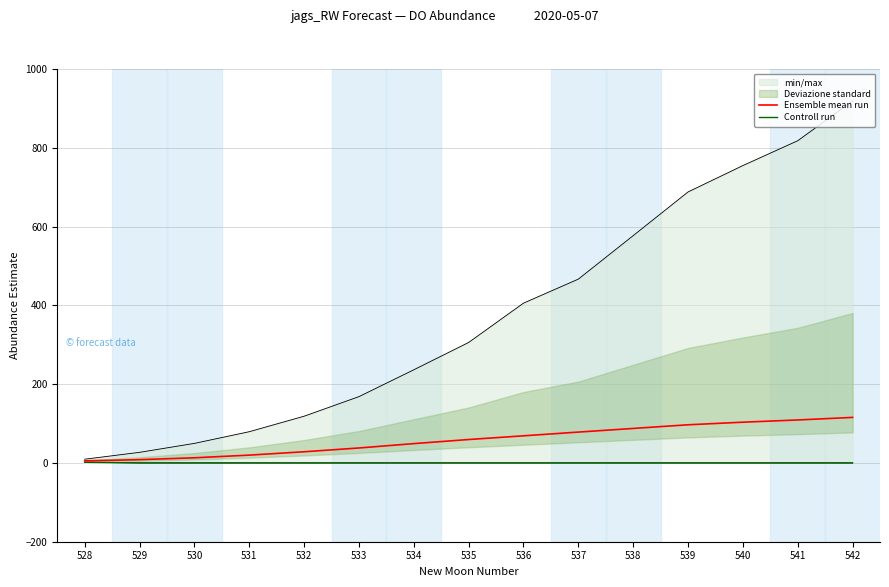

What is the value of the Ensemble mean run point at the 3rd from the left?

13.1